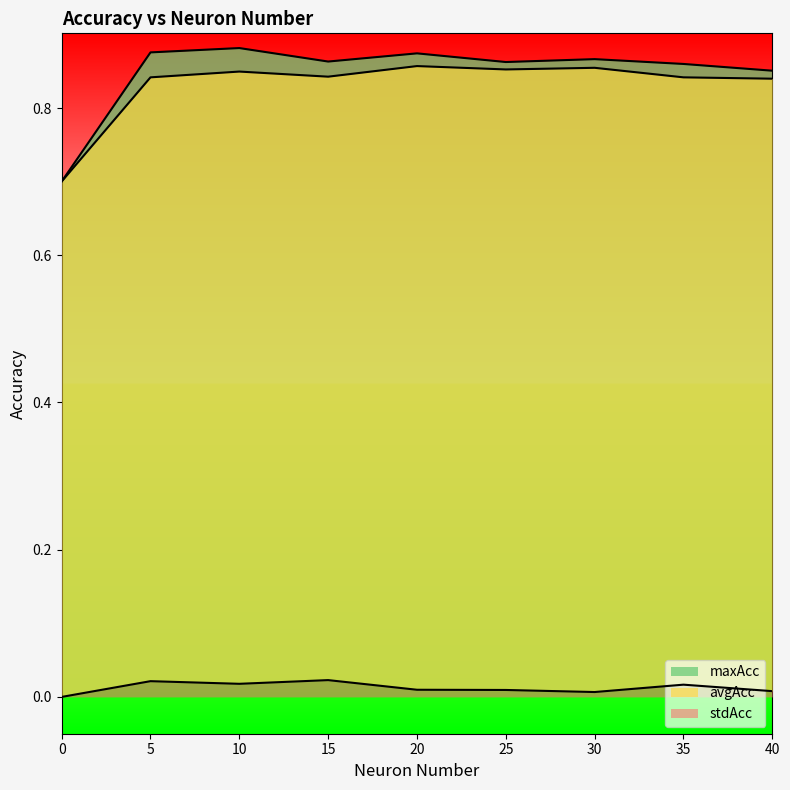

Which series changed the most between 20 and 35?

avgAcc